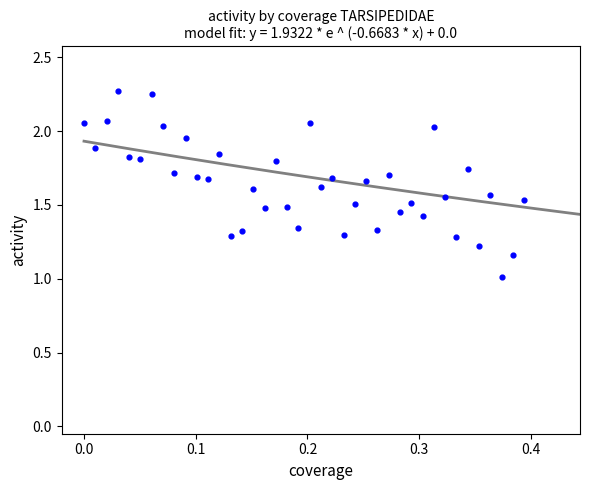

What is the range of X values (max minus min)?

0.4